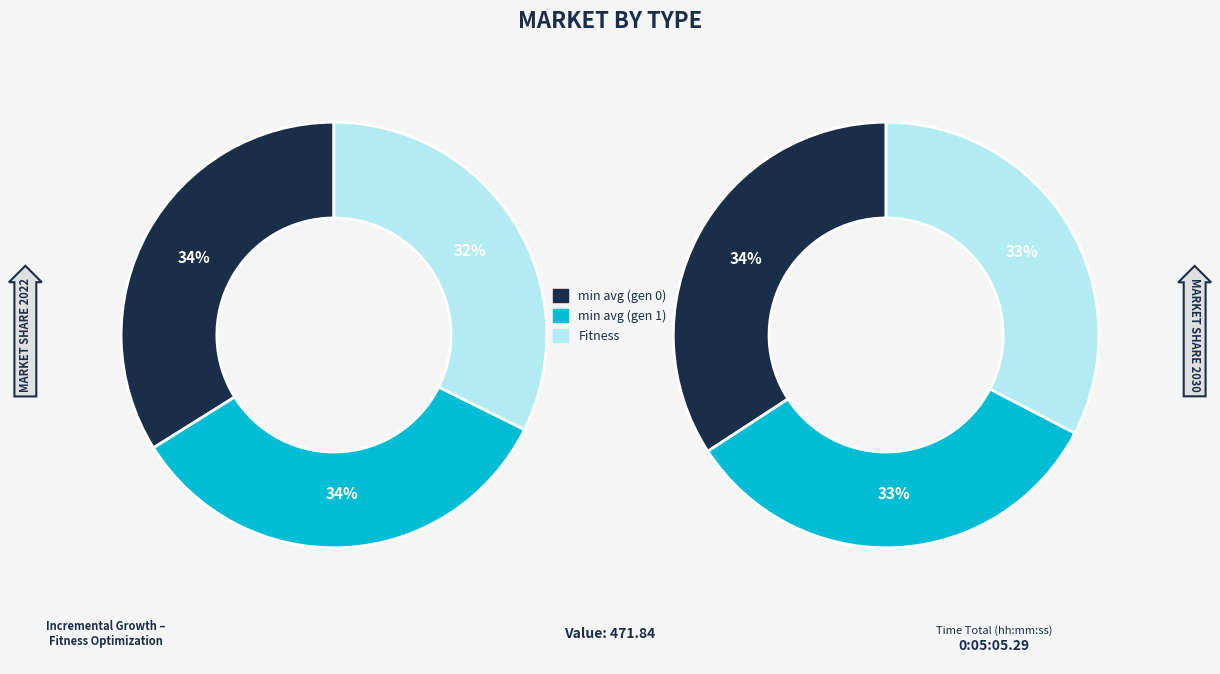

To the nearest percent, what is the average slice percentage?

33%